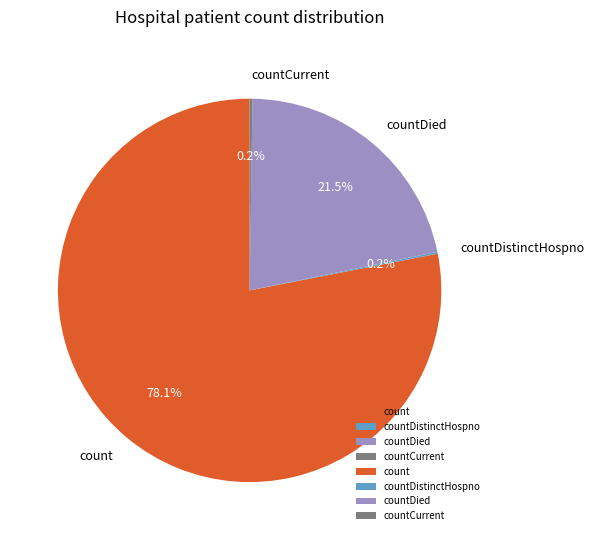

Is the sum of count and countDied greater than half?

Yes